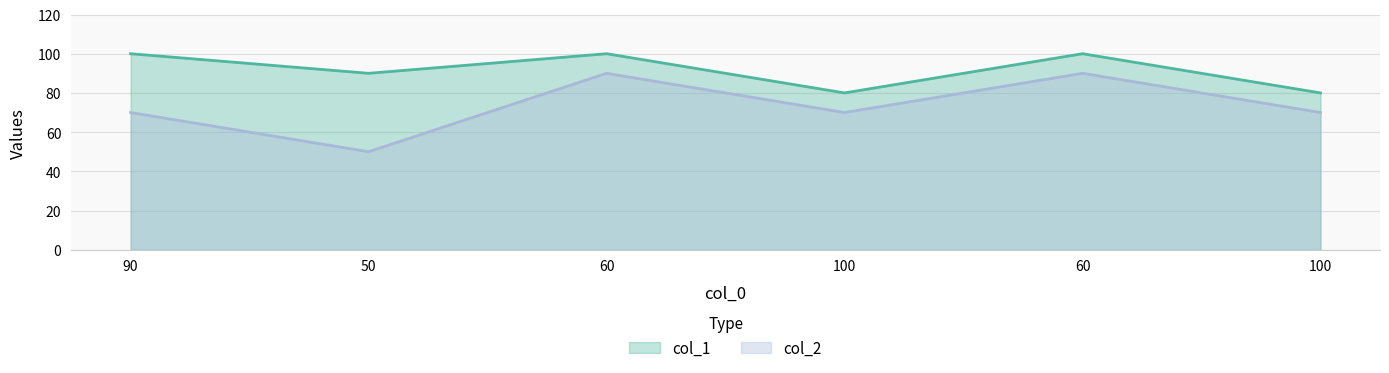

At which label does col_2 reach its minimum?

50